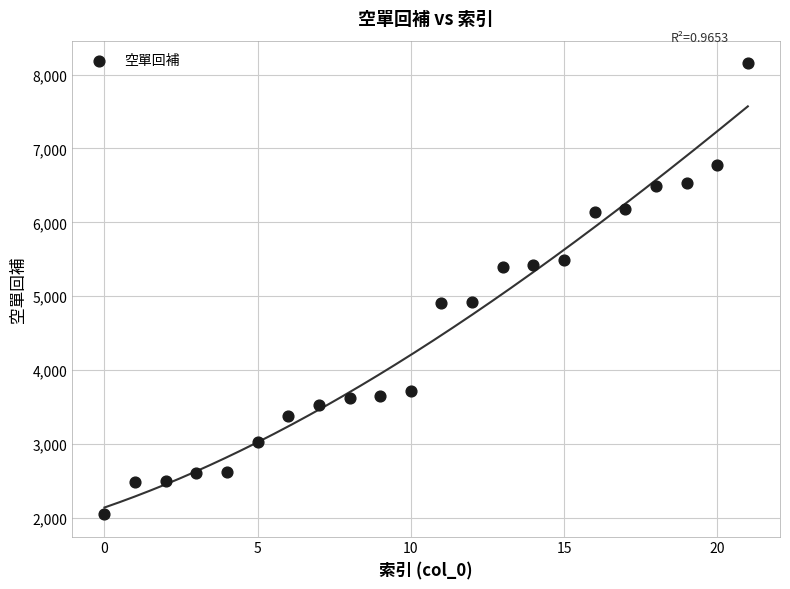

What is the range of Y values (max minus min)?

6106